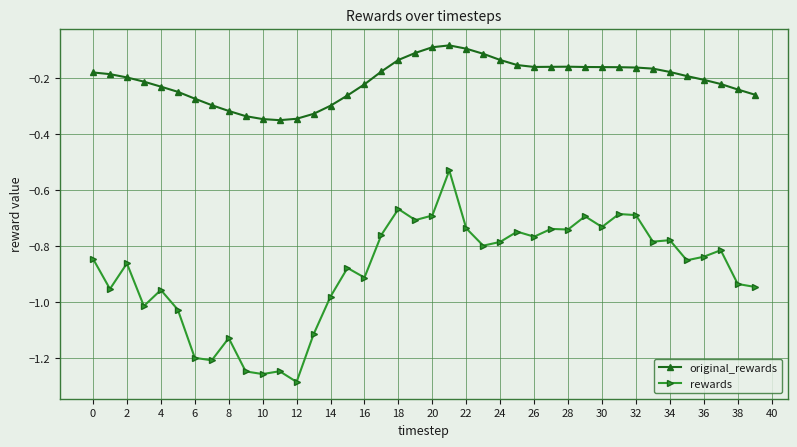

How many distinct data groups are displayed?

2